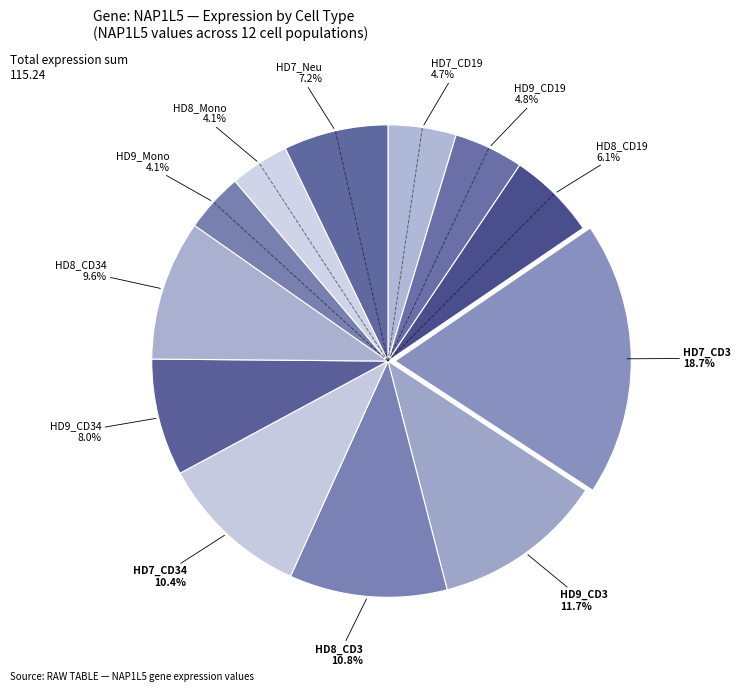

What is the smallest slice in the pie chart?

HD9_Mono